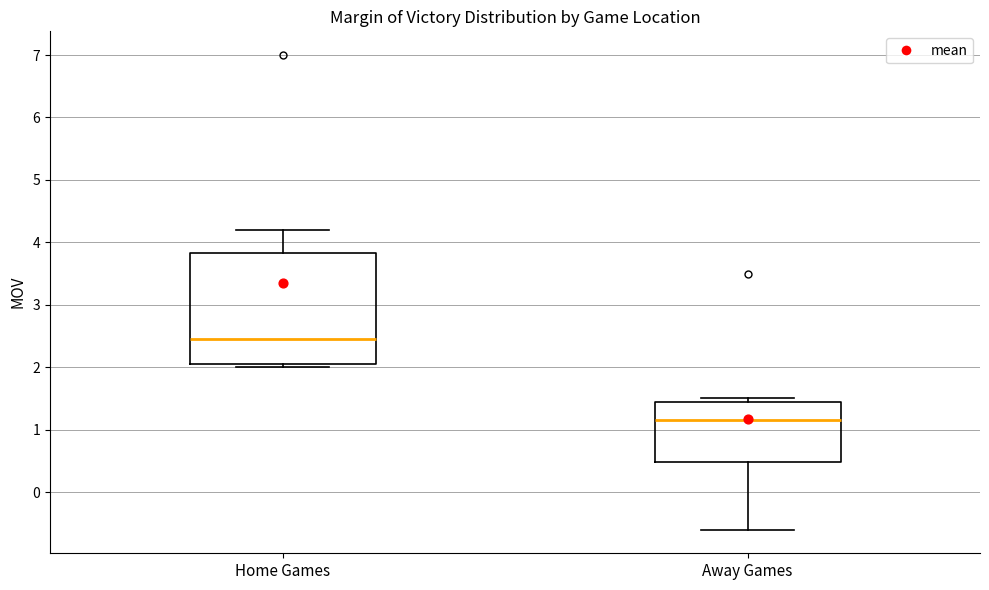

Which box's median line is the highest?

Home Games